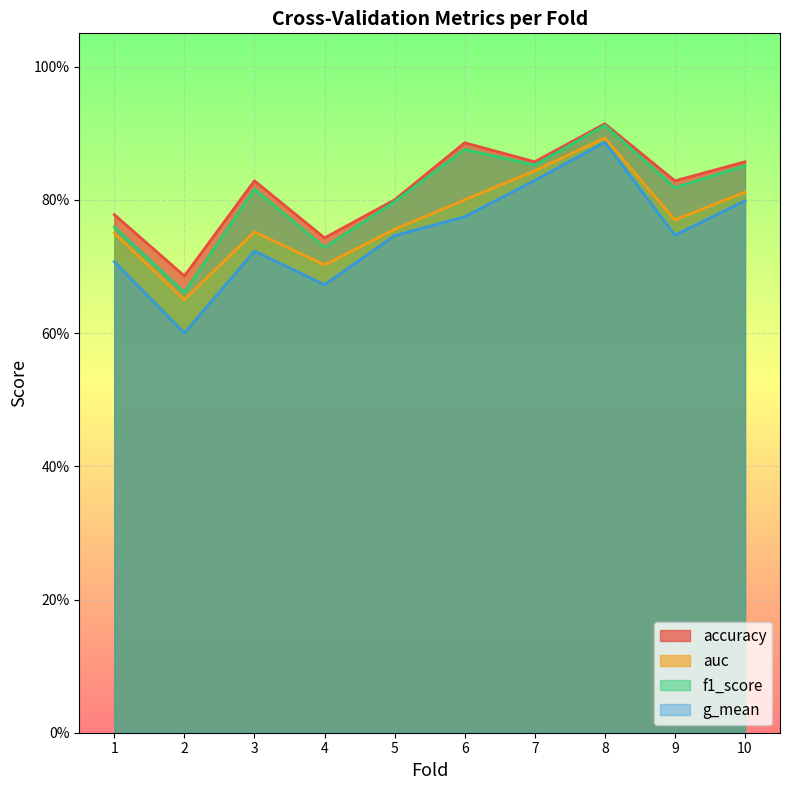

What are all the series names shown in the legend?

accuracy, auc, f1_score, g_mean